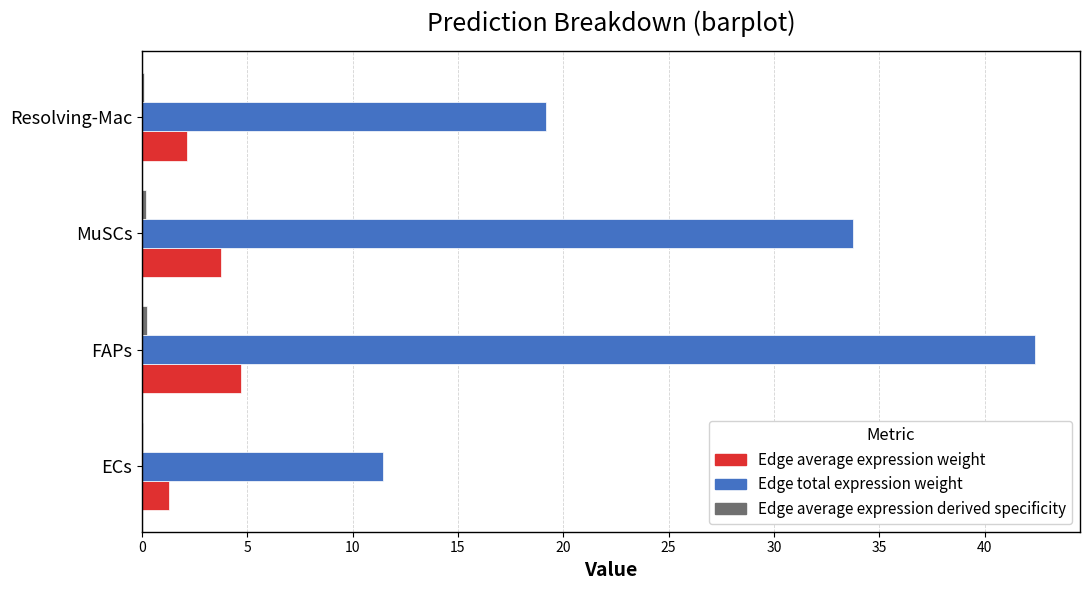

Which series changed the most between ECs and MuSCs?

Edge total expression weight